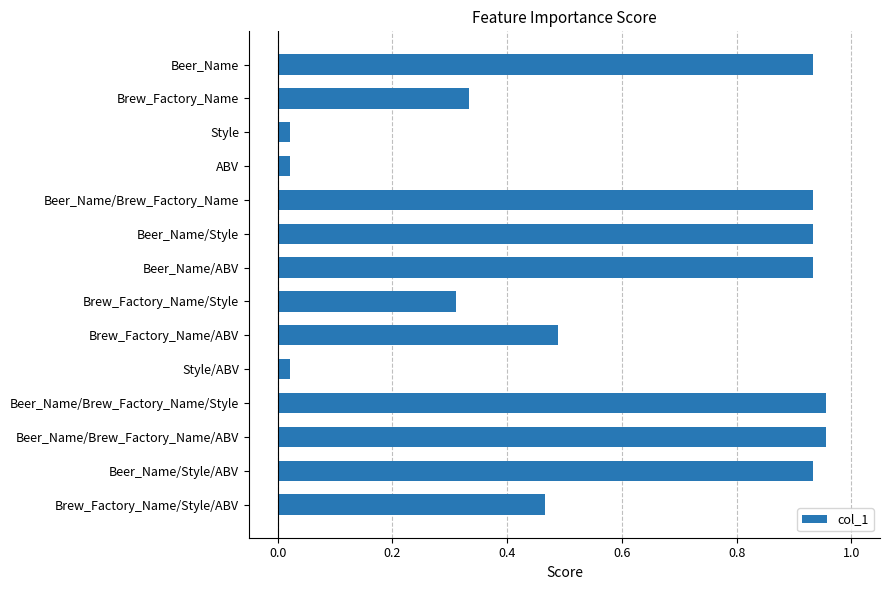

What is the label of the 13th bar from the top?

Beer_Name/Style/ABV